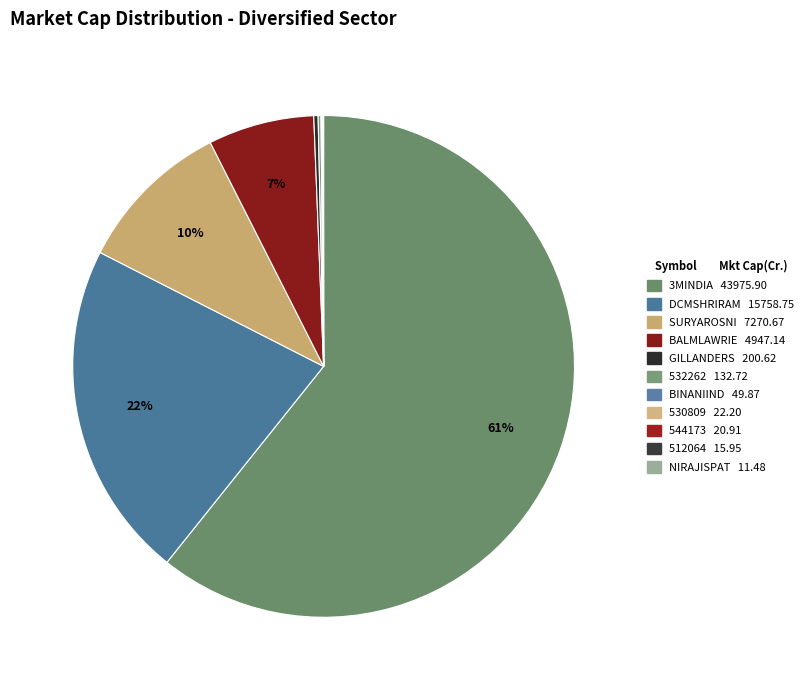

Which slice represents more than half of the pie?

3MINDIA